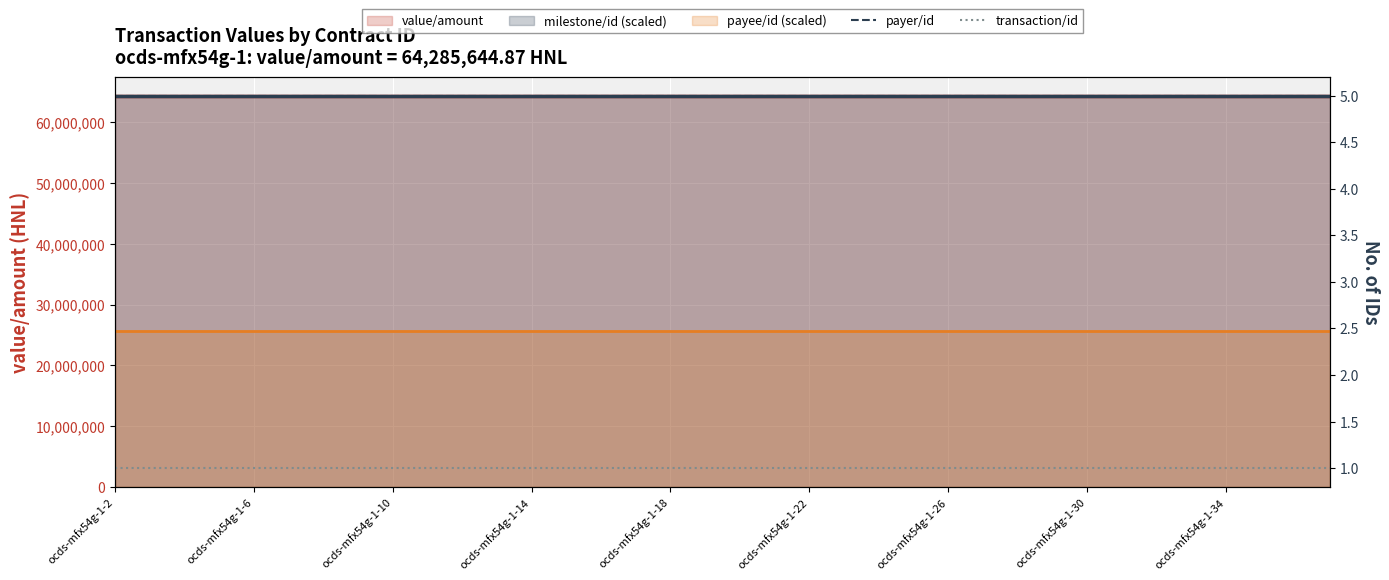

Where is payer/id nearest to the value 5?

ocds-mfx54g-1-2